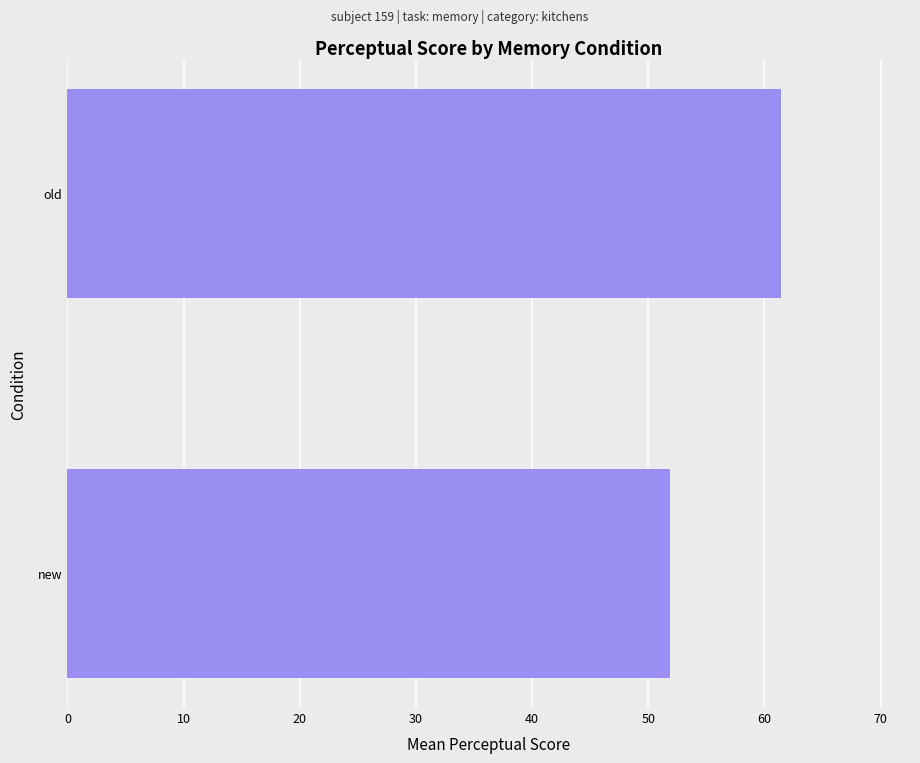

Is it true that the value at new is 51.9?

True